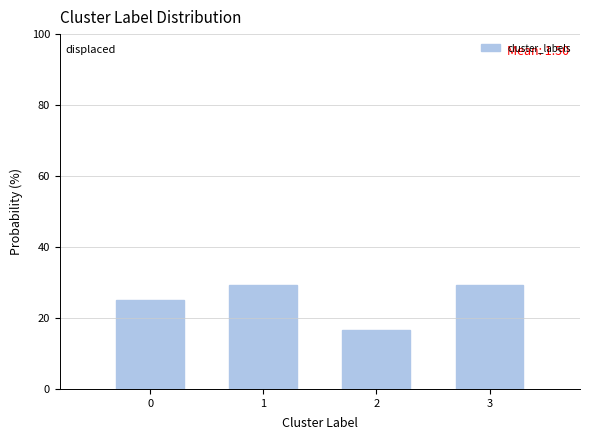

Reading left to right, list all the values displayed in this chart.

0=25.0	1=29.2	2=16.7	3=29.2